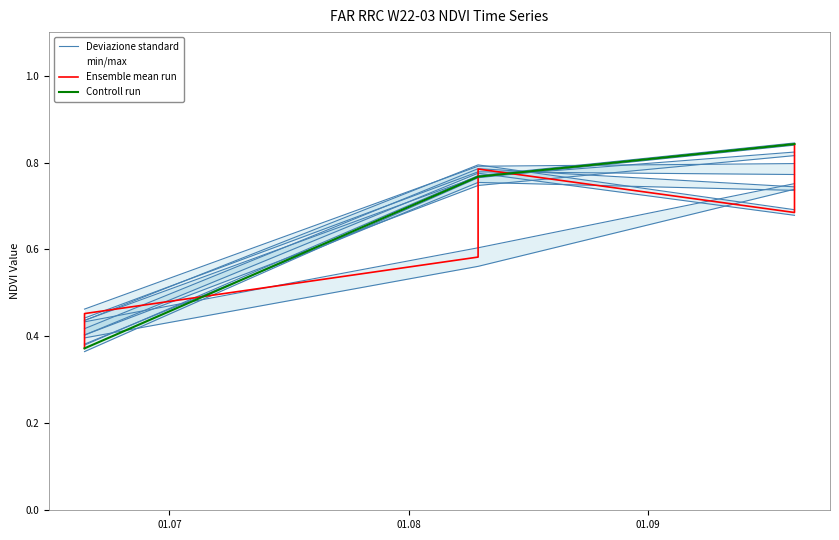

How many Controll run values are between 0 and 1?

3